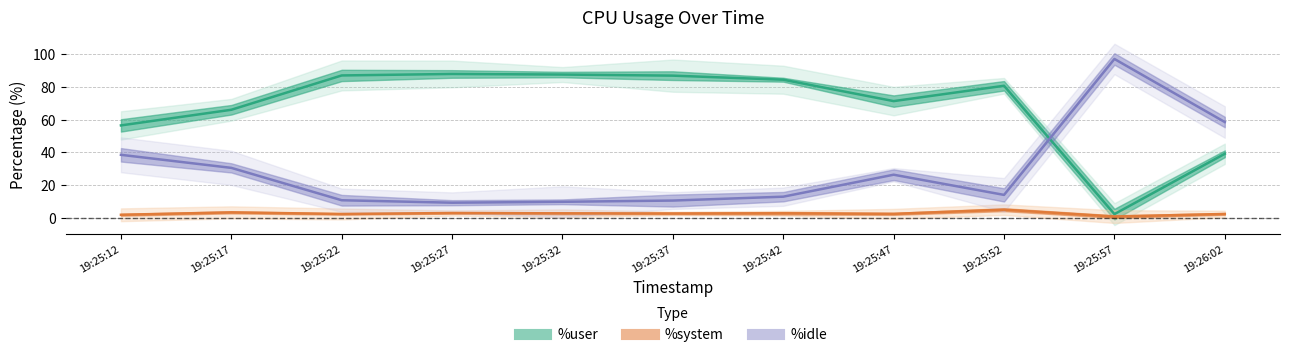

List the series in order of their peak value, lowest first.

%system, %user, %idle